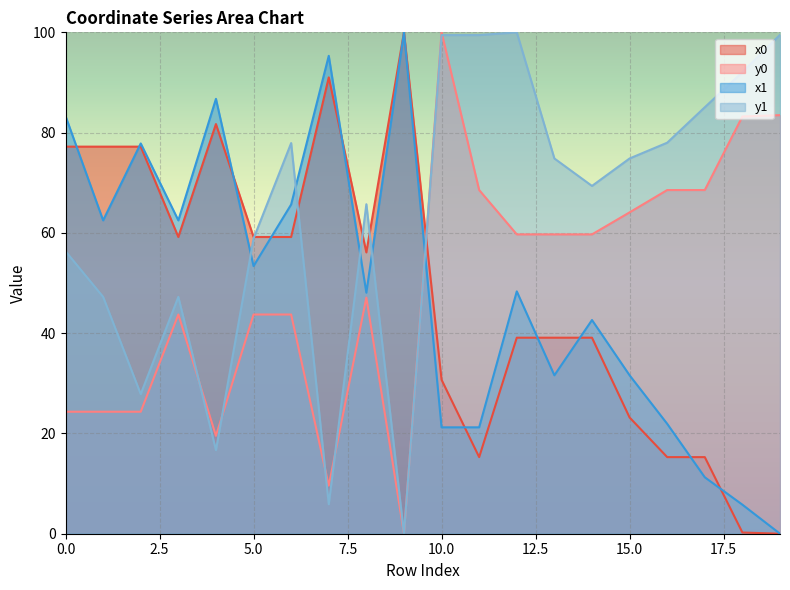

Which category has the highest value in the y0 series?

10.0